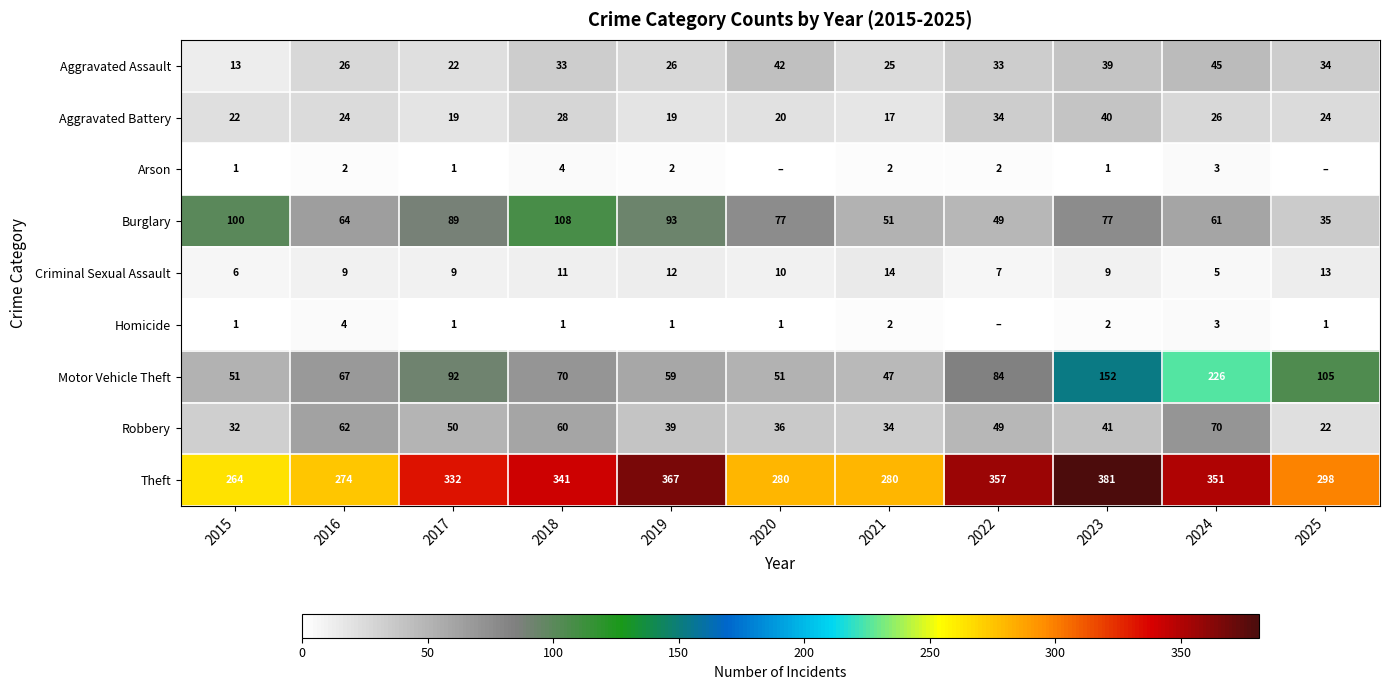

The Theft series shows 135 at 2018. True or false?

False